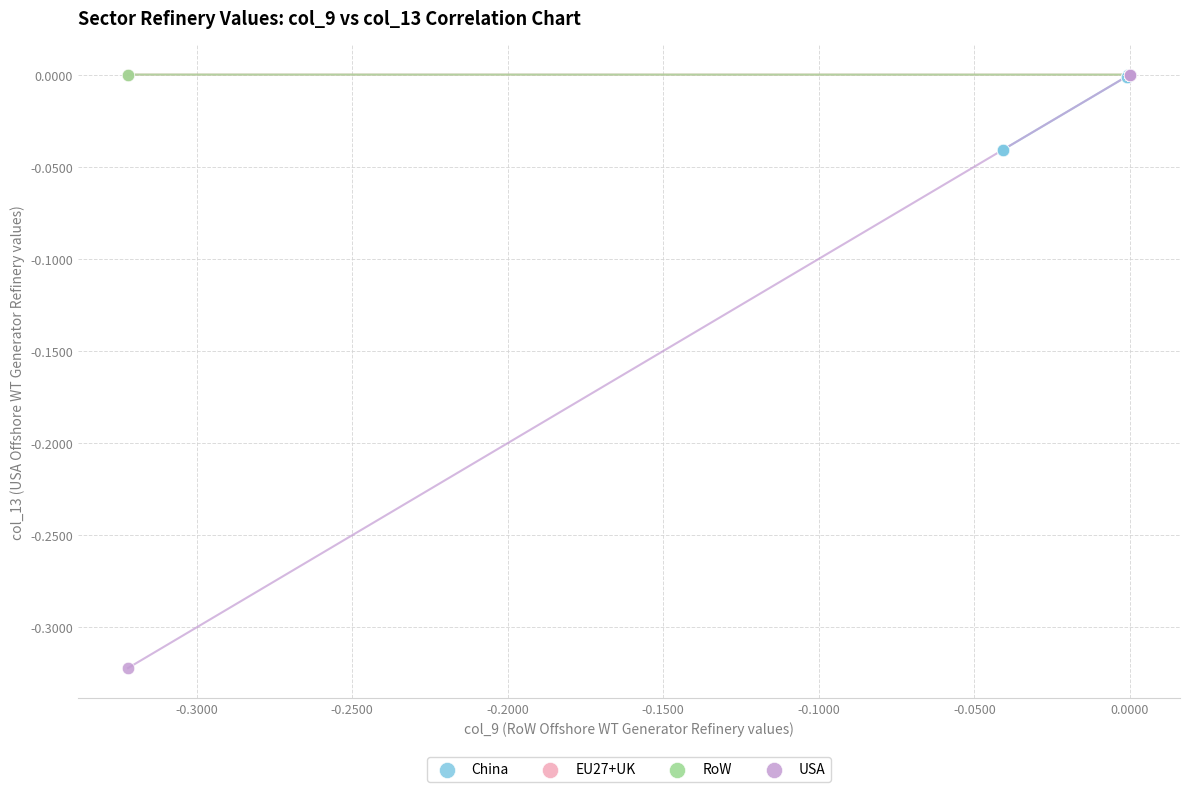

What are all the series names shown in the legend?

China, EU27+UK, RoW, USA